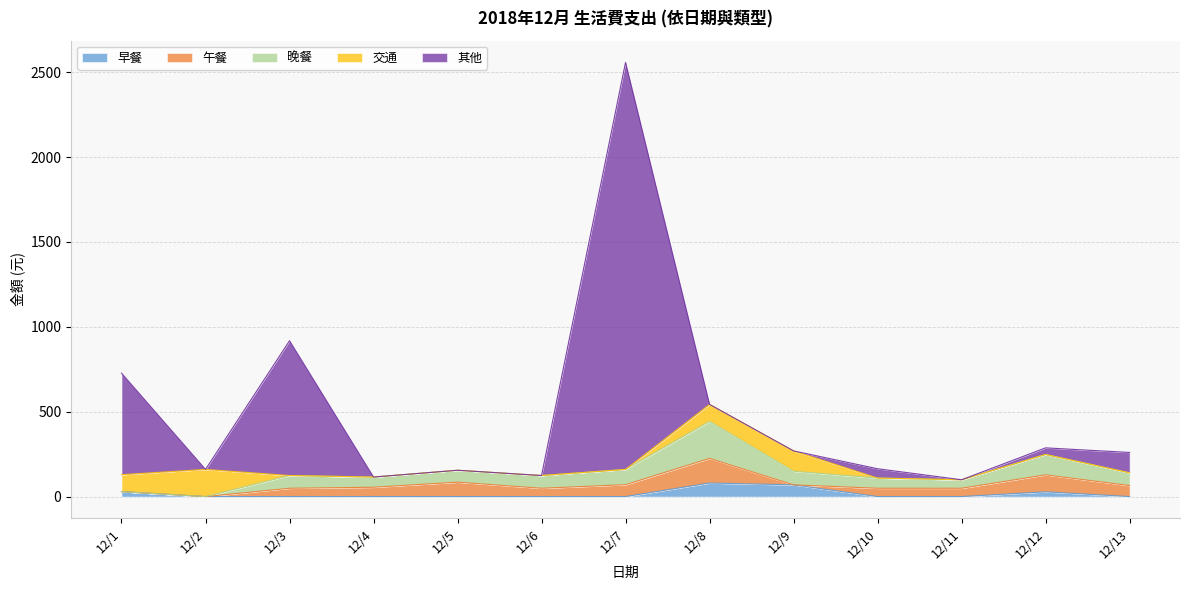

At which category is the sum across all series the highest?

12/7